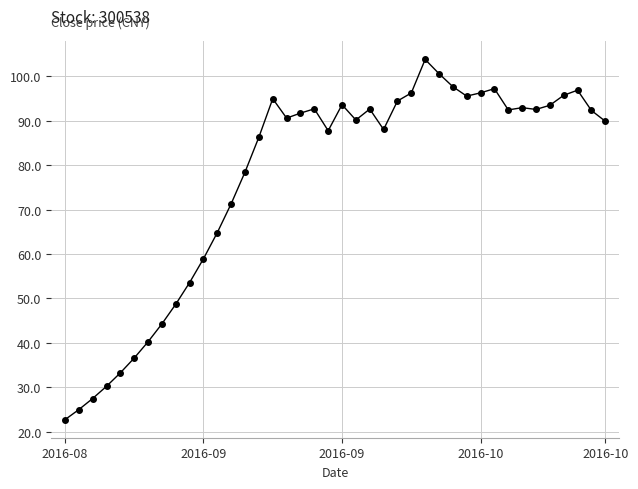

How many data points does each series have?

40